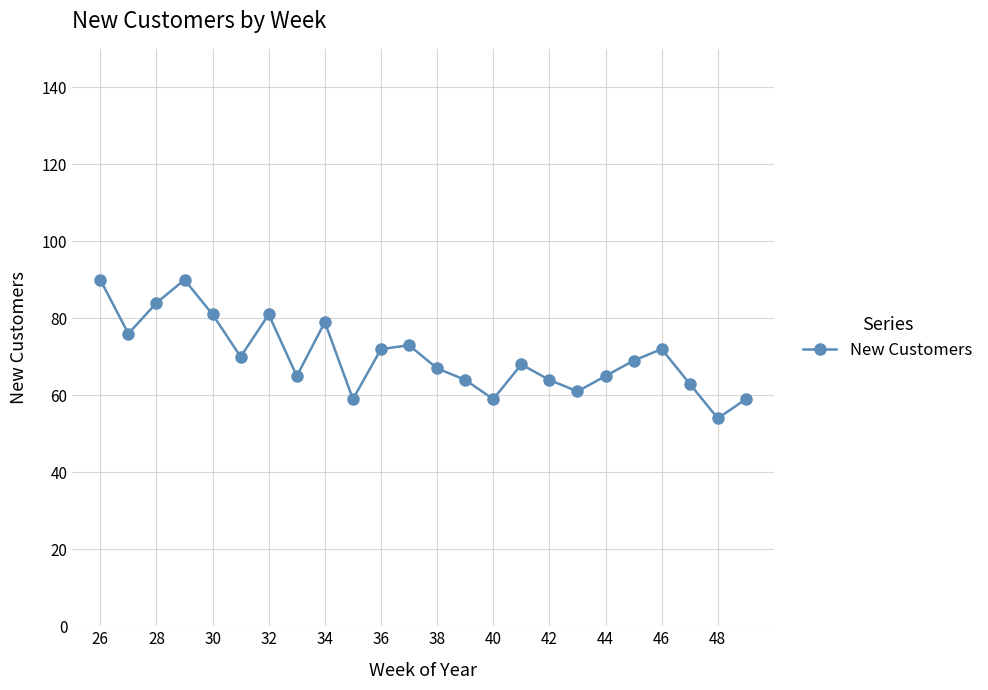

What is the difference between the second highest and second lowest values?

31